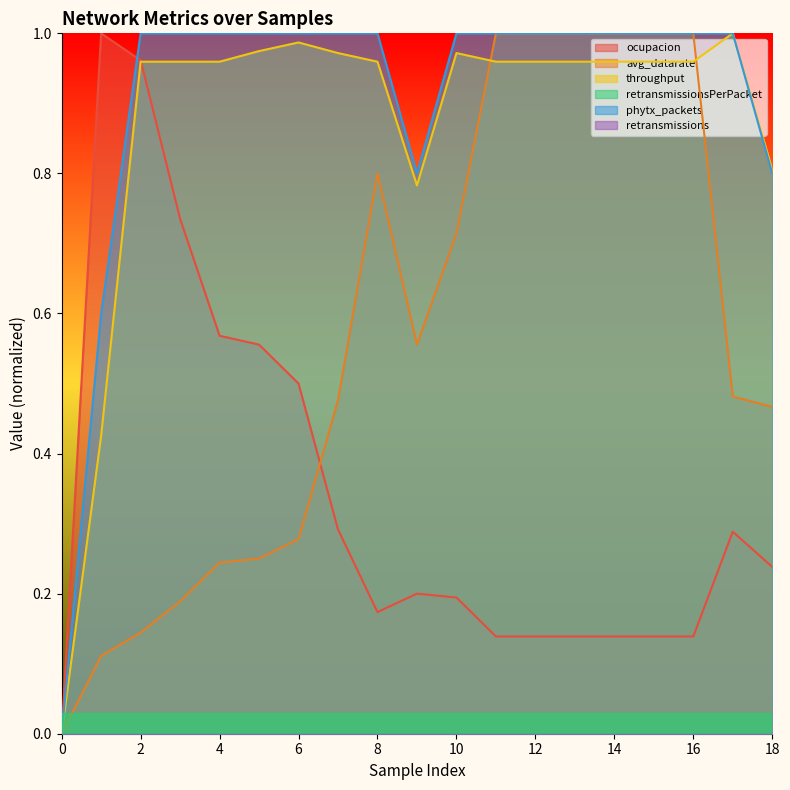

Which series has the widest spread of values?

ocupacion